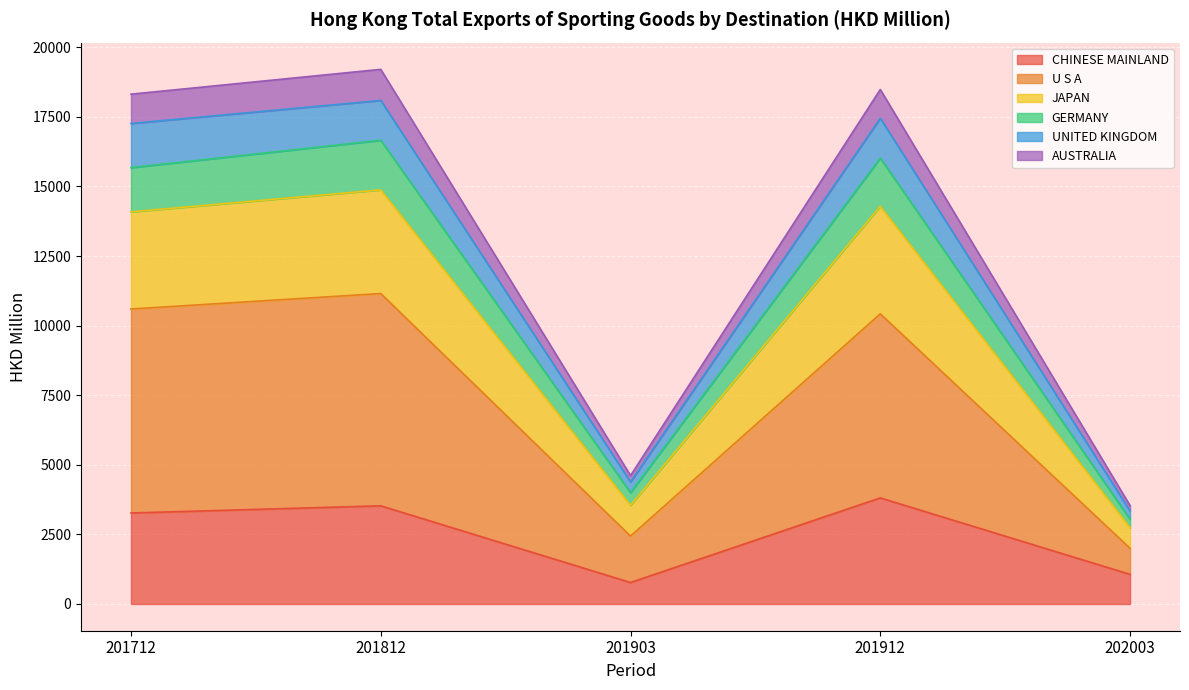

At how many categories does at least one series exceed 5059?

3